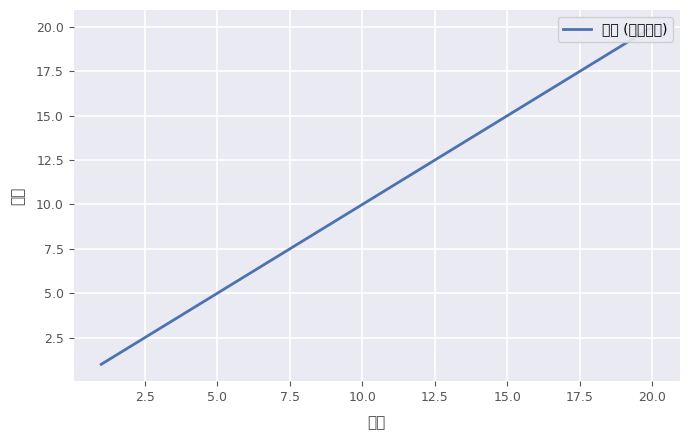

What is the minimum value shown in the chart?

1